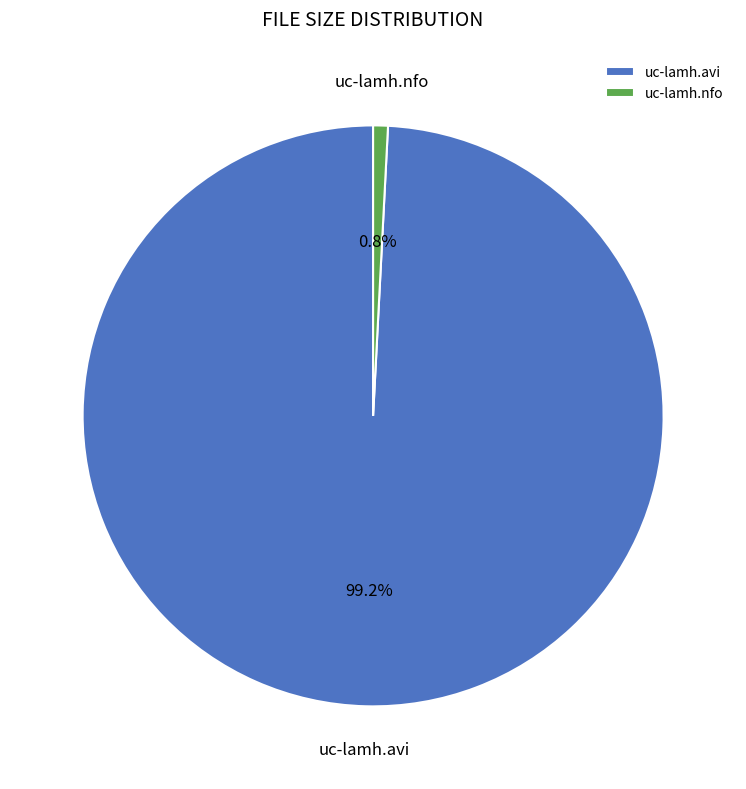

Which has a higher value, uc-lamh.avi or uc-lamh.nfo?

uc-lamh.avi